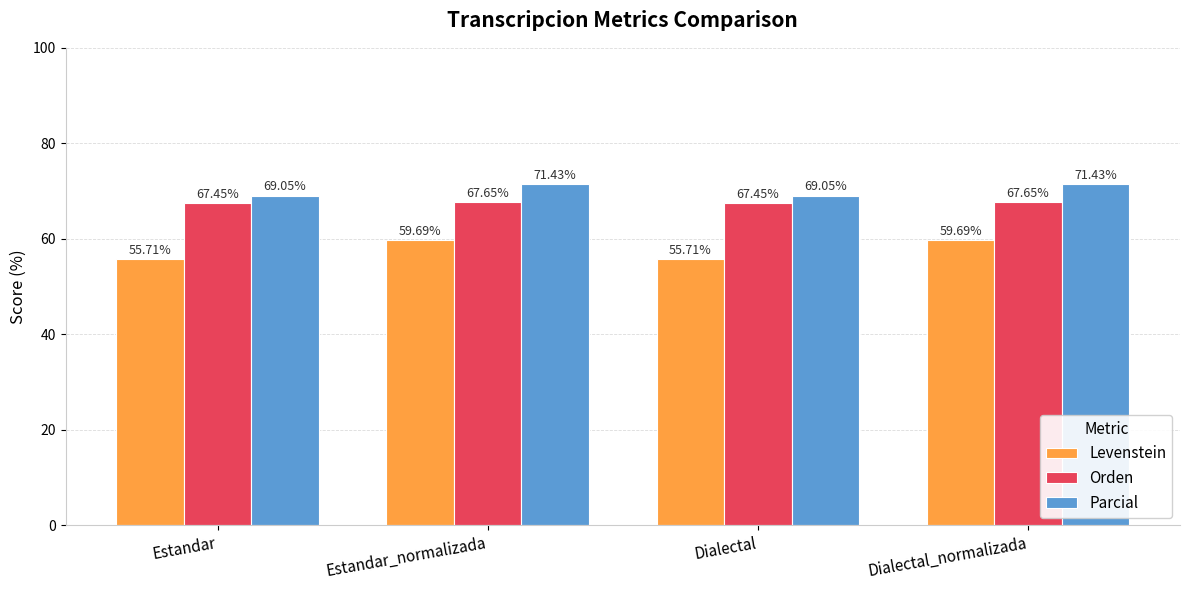

Which series has the widest spread of values?

Levenstein